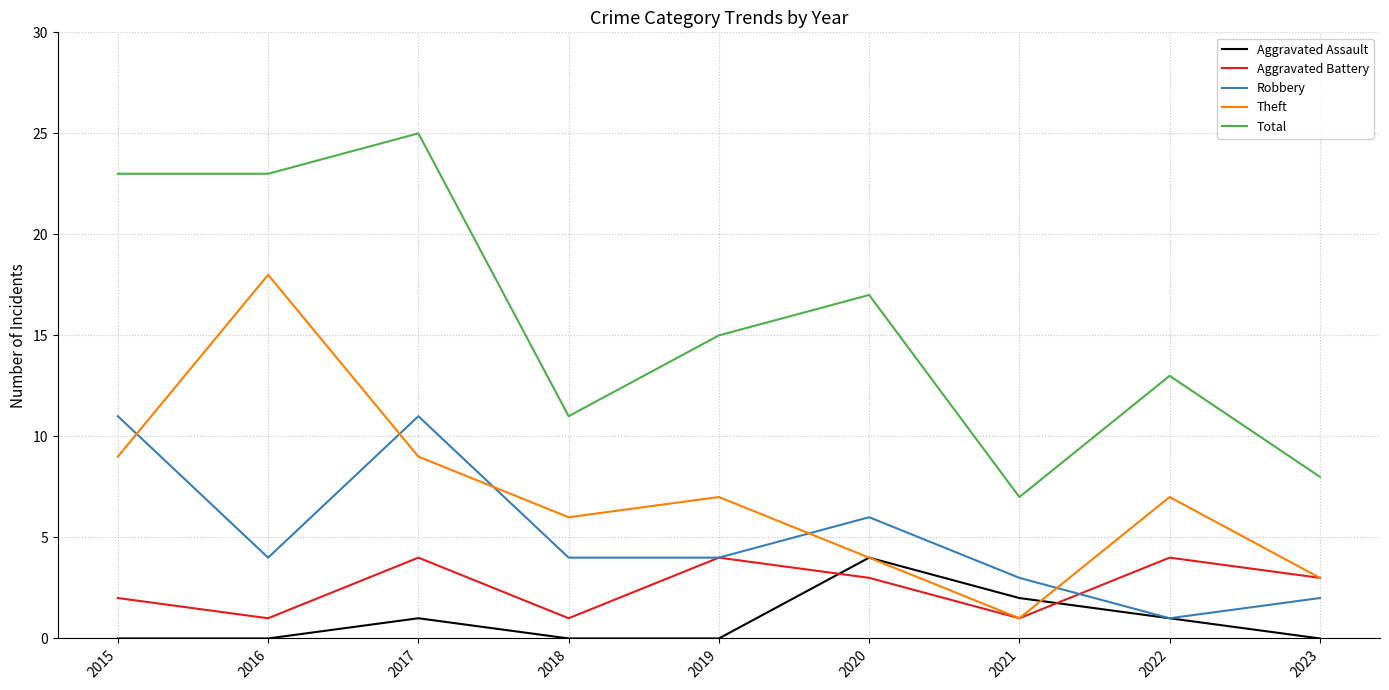

At which label does Total first exceed 15?

2015